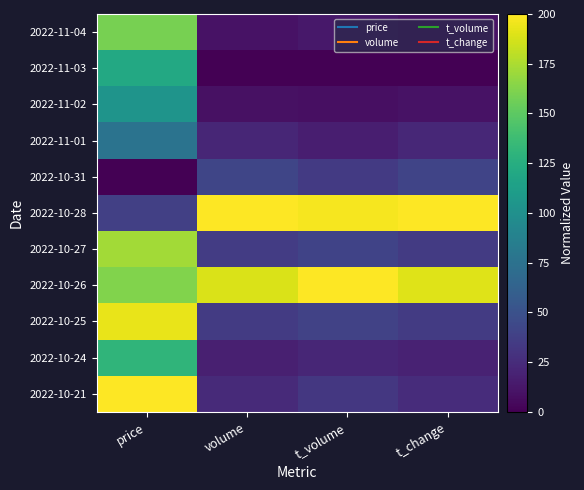

At which category does the chart reach its peak across all series?

volume